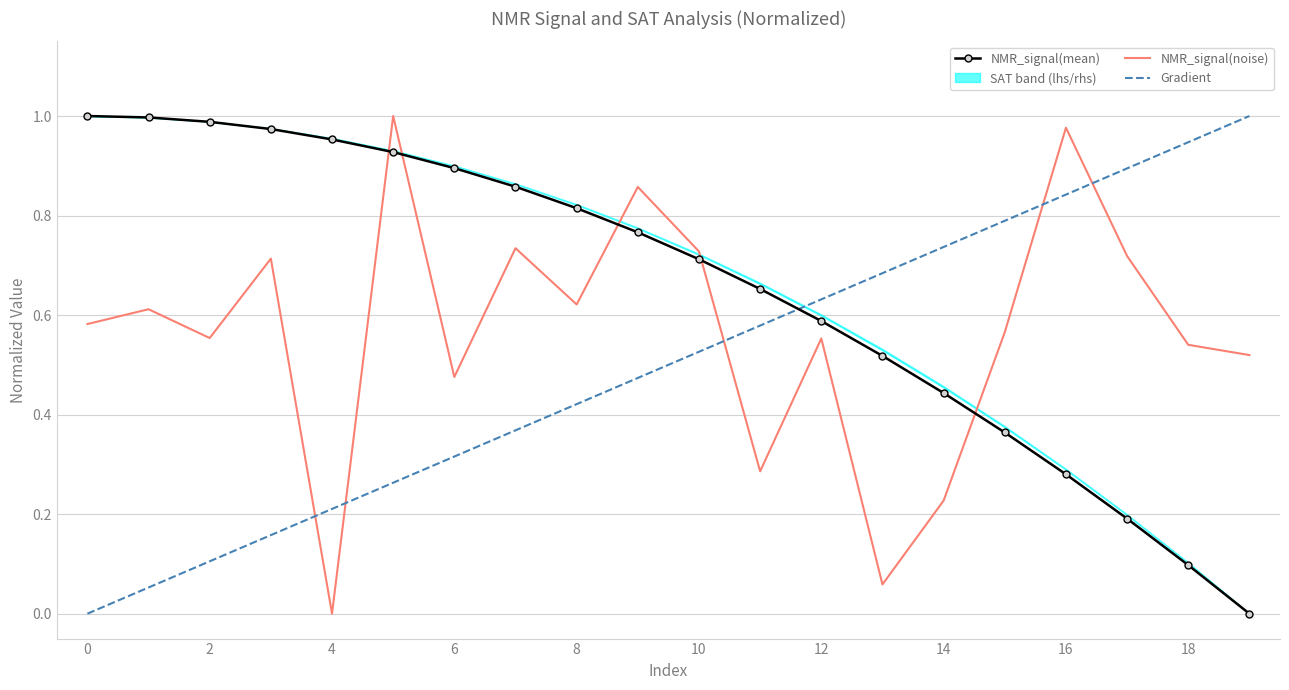

At how many categories does at least one series exceed 0?

20